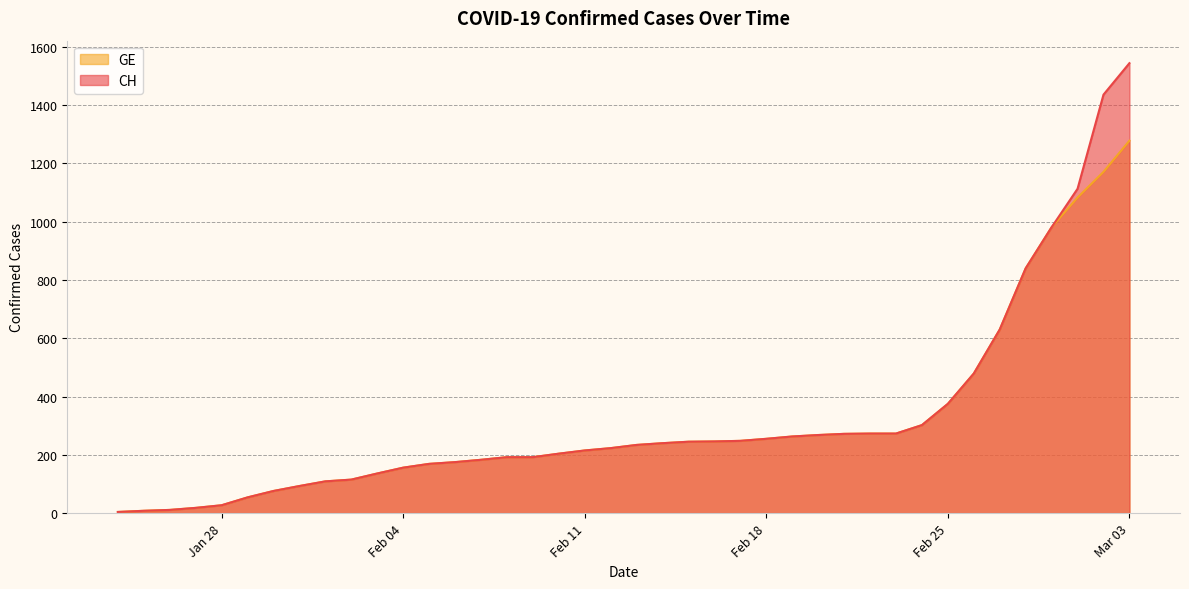

What is the label of the 14th point from the left?

2020-02-06